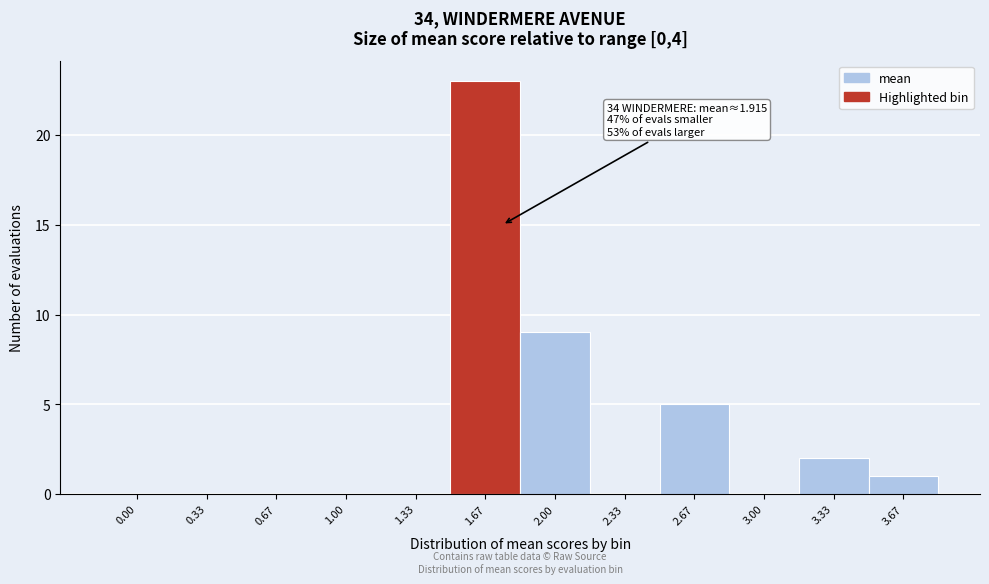

Reading left to right, what are all the values shown in this chart?

0.00=0	0.33=0	0.67=0	1.00=0	1.33=0	1.67=23	2.00=9	2.33=0	2.67=5	3.00=0	3.33=2	3.67=1